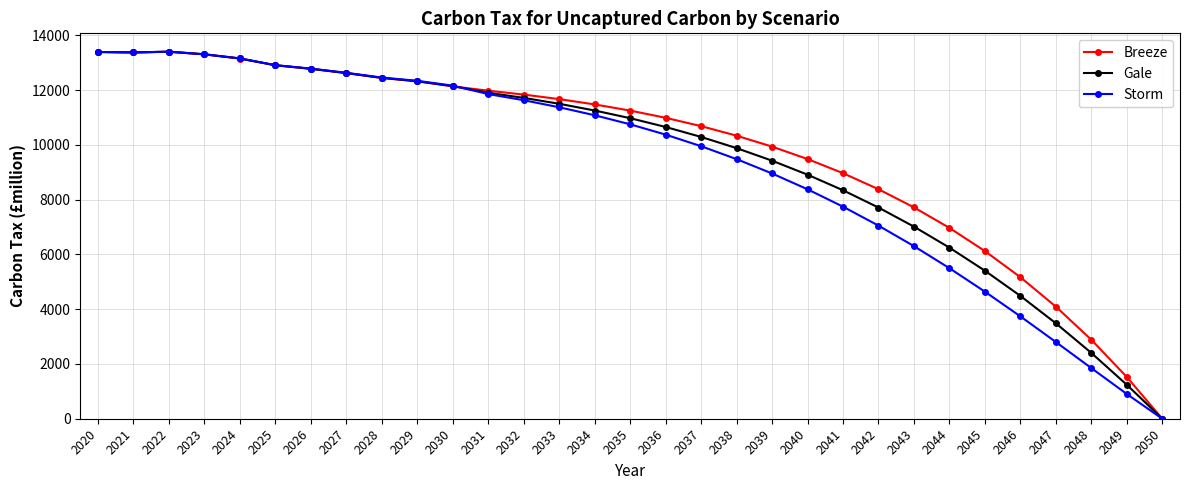

At which label does Storm reach its minimum?

2050